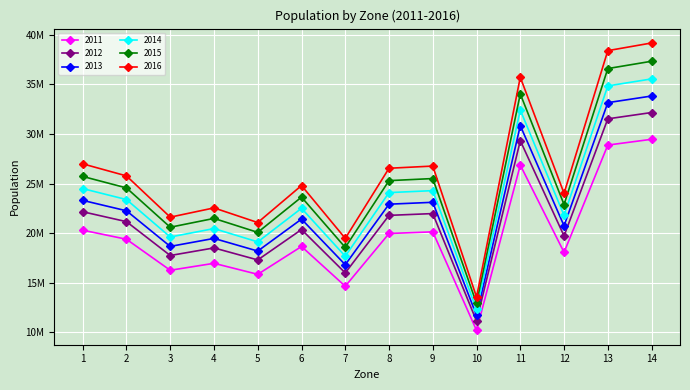

What are all the series names shown in the legend?

2011, 2012, 2013, 2014, 2015, 2016